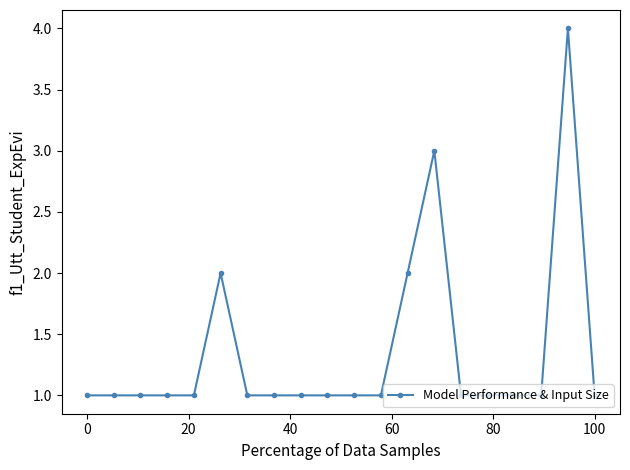

What is the difference between the second highest and minimum values?

2